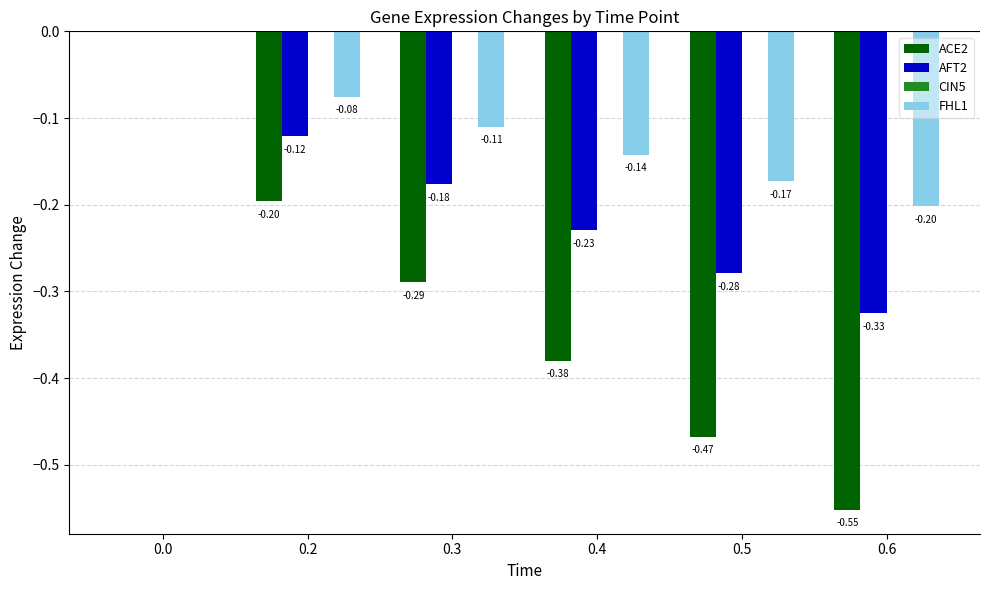

What is the total value across all series at 0.4?

-0.8